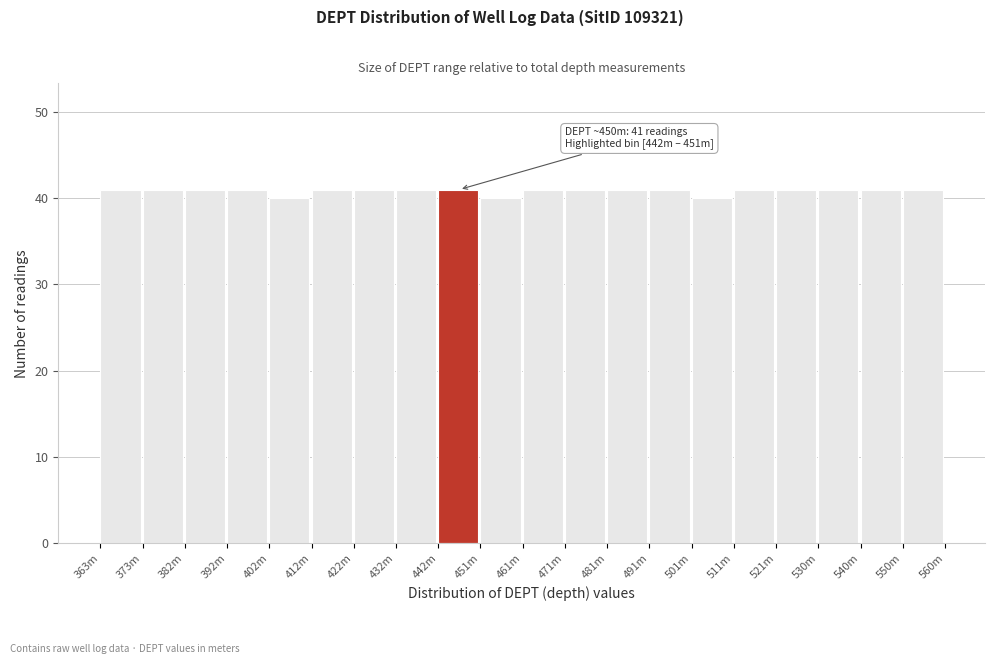

Reading left to right, transcribe all the data shown in this chart.

363m=41	373m=41	382m=41	392m=41	402m=40	412m=41	422m=41	432m=41	442m=41	451m=40	461m=41	471m=41	481m=41	491m=41	501m=40	511m=41	521m=41	530m=41	540m=41	550m=41